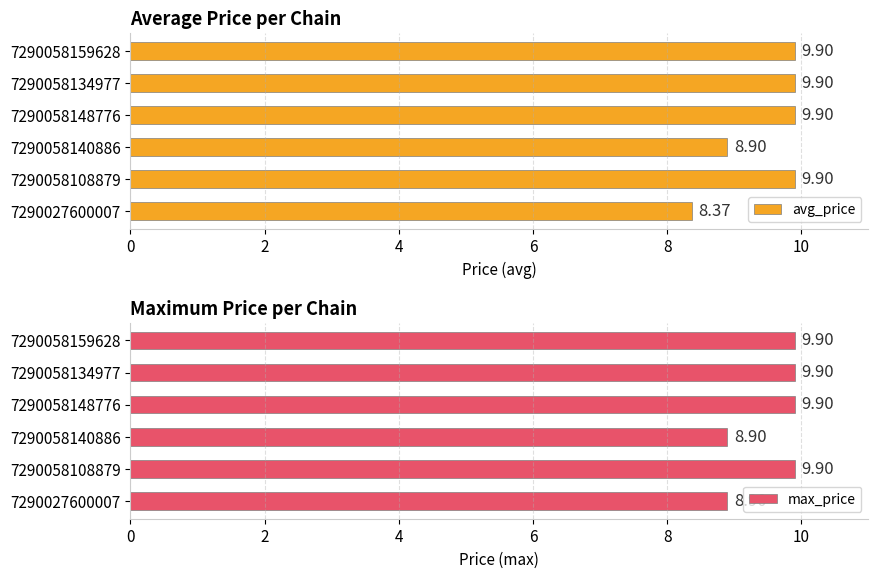

What is the difference between the second highest and minimum values in the avg_price series?

1.5